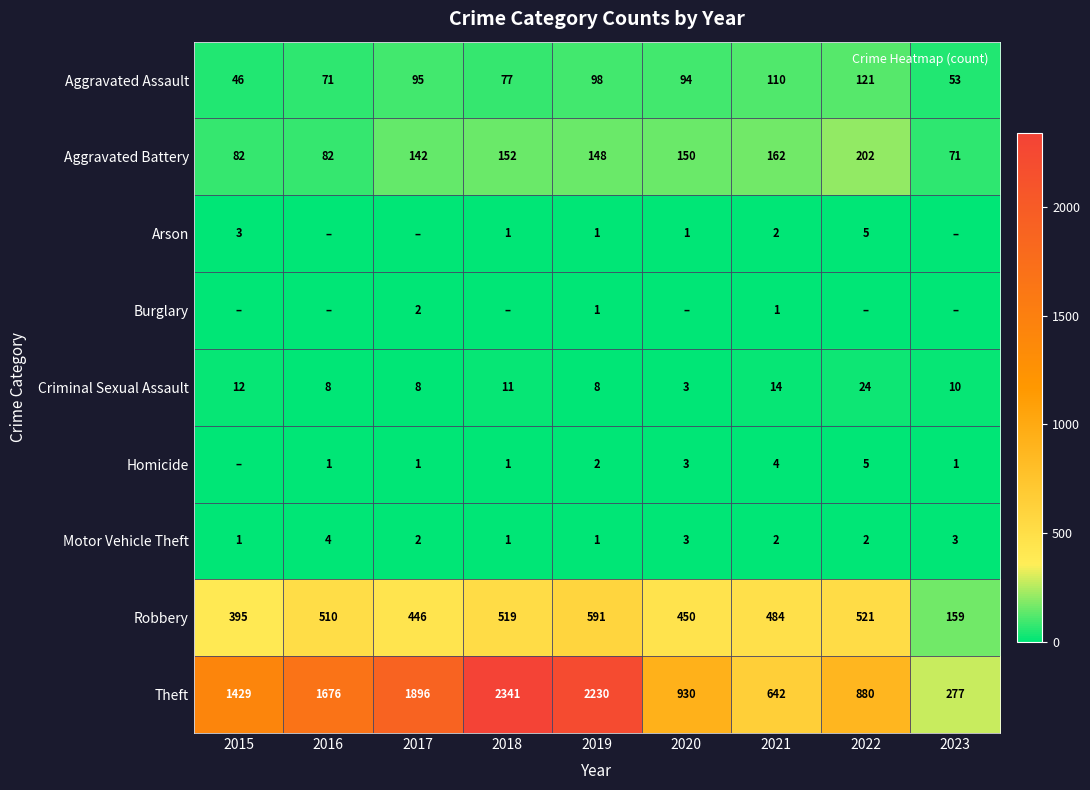

What value does the Aggravated Battery series have at 2022?

202